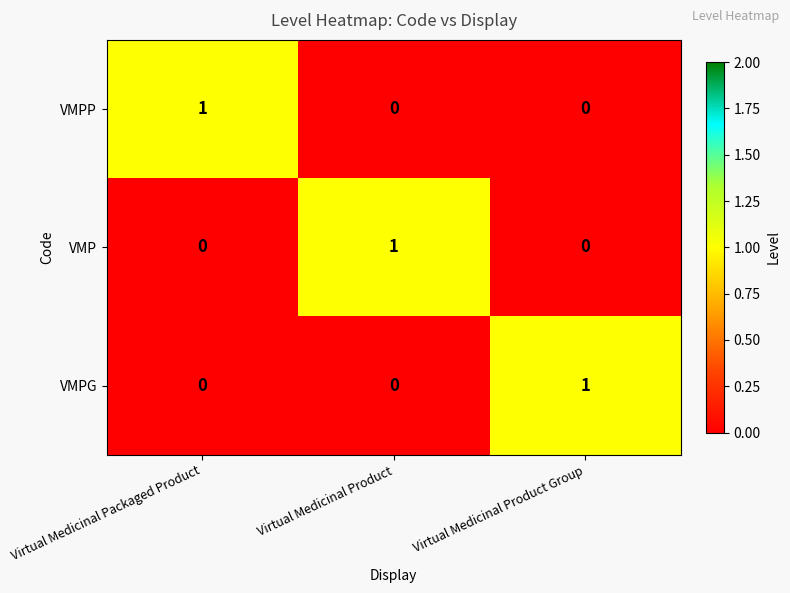

What is the spread (max minus min) of values at Virtual Medicinal Product Group?

1